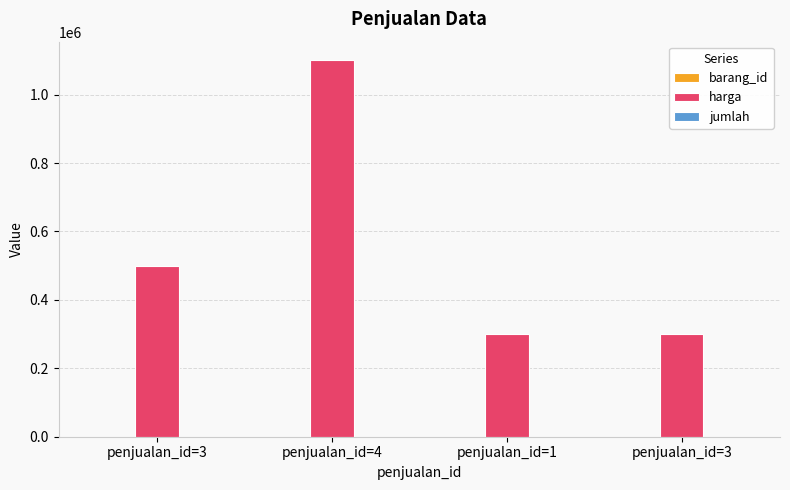

What is the difference between the highest and lowest values at penjualan_id=1?

299998